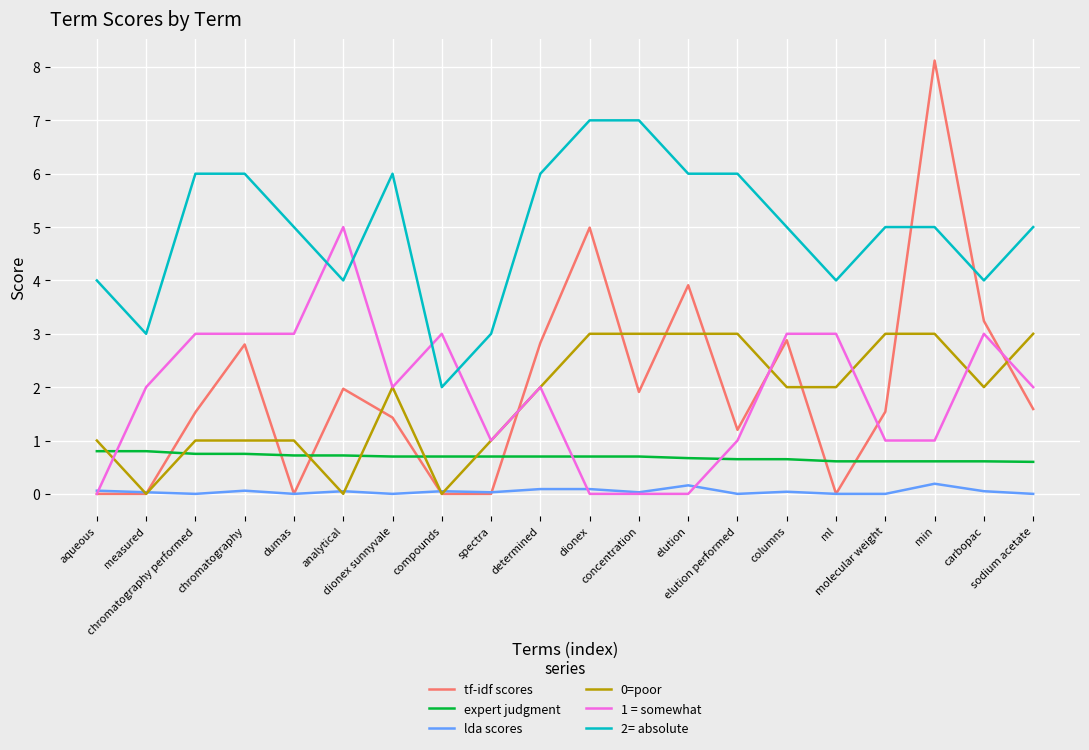

What is the maximum value shown in the chart?

8.1